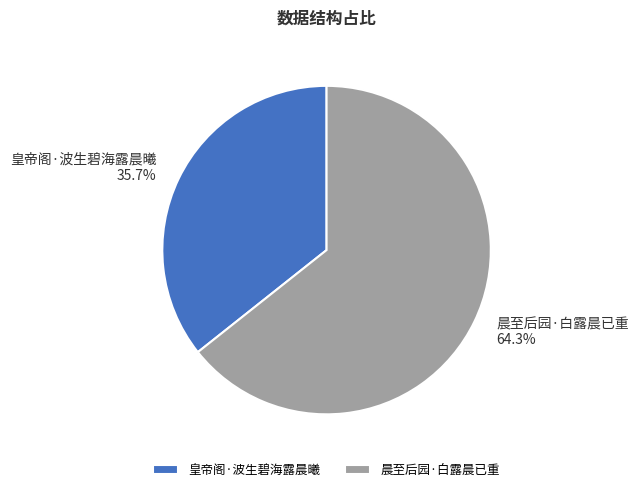

Is 皇帝阁·波生碧海露晨曦 the majority of the pie?

No